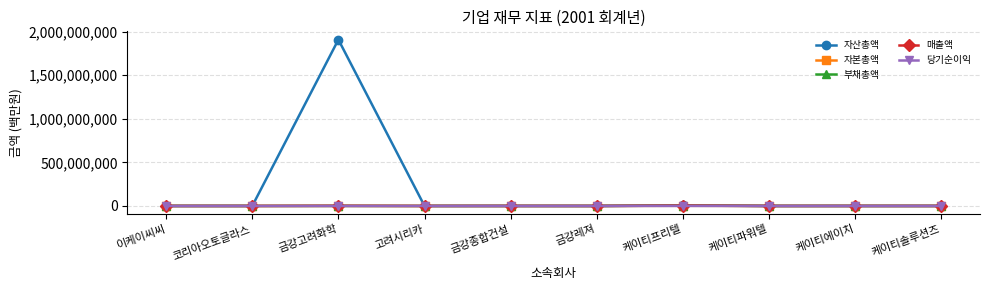

Which series has the largest total across all categories?

자산총액